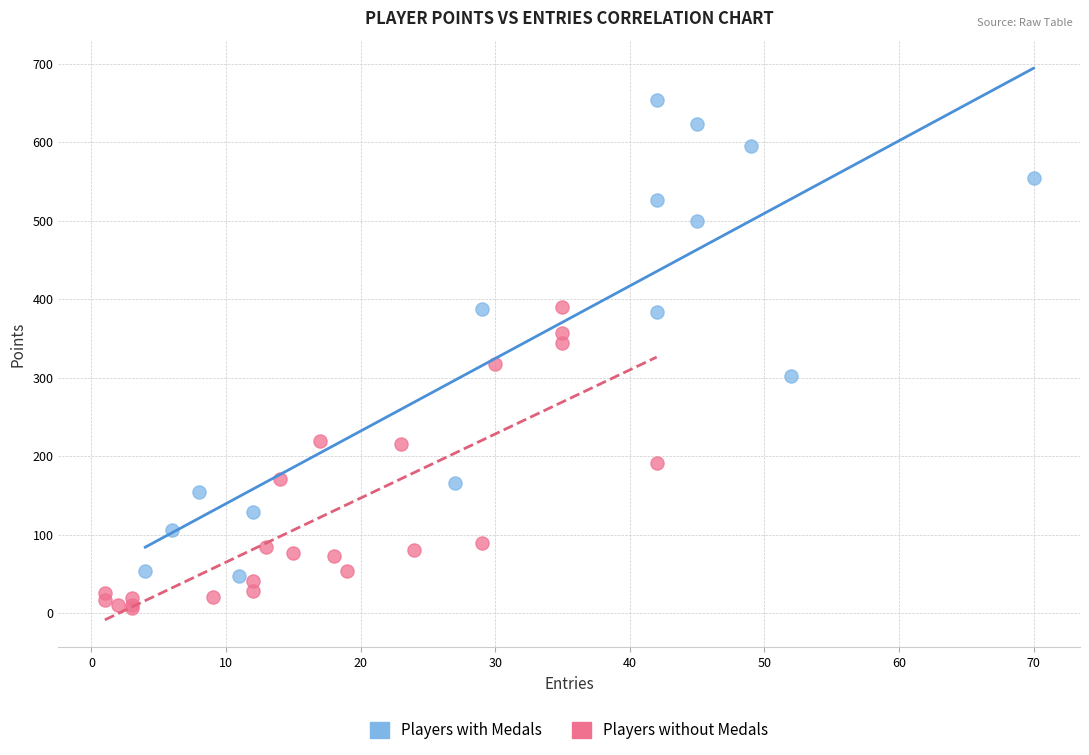

Which series has the largest Y range (max minus min)?

Players with Medals